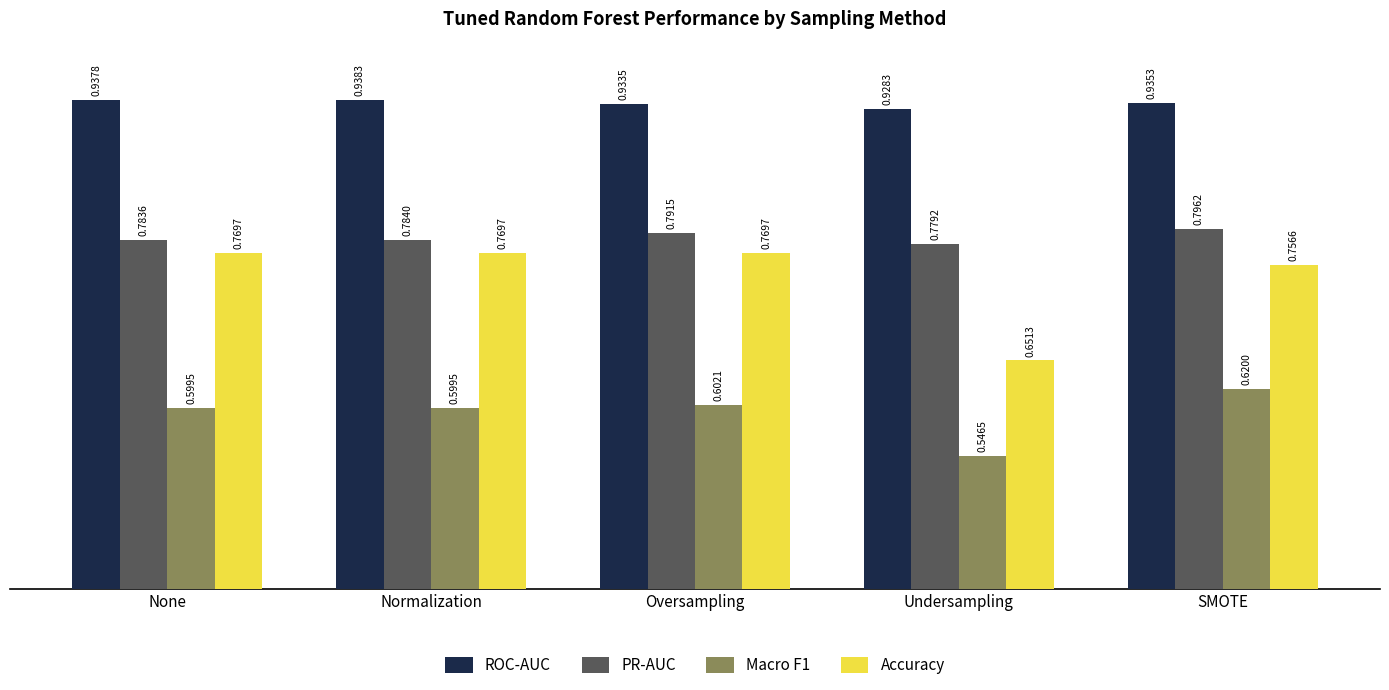

Which category has the highest value in the Macro F1 series?

SMOTE